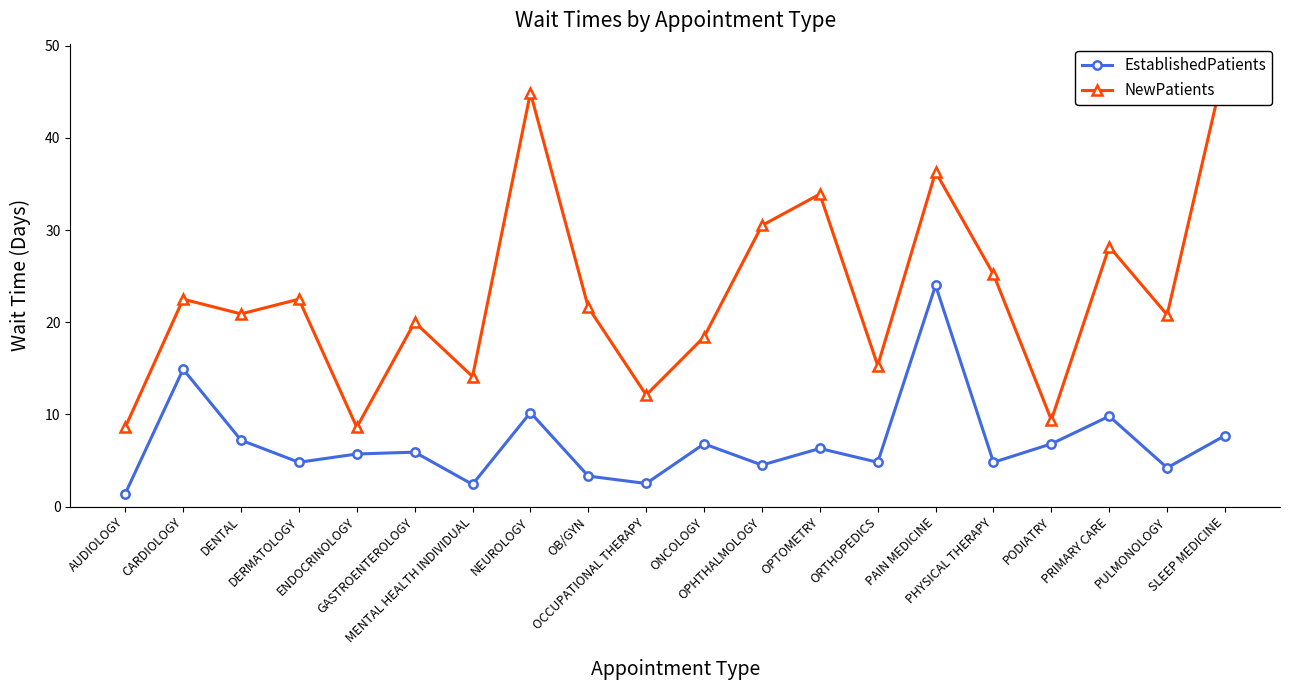

Where does the EstablishedPatients series first go above 5?

CARDIOLOGY